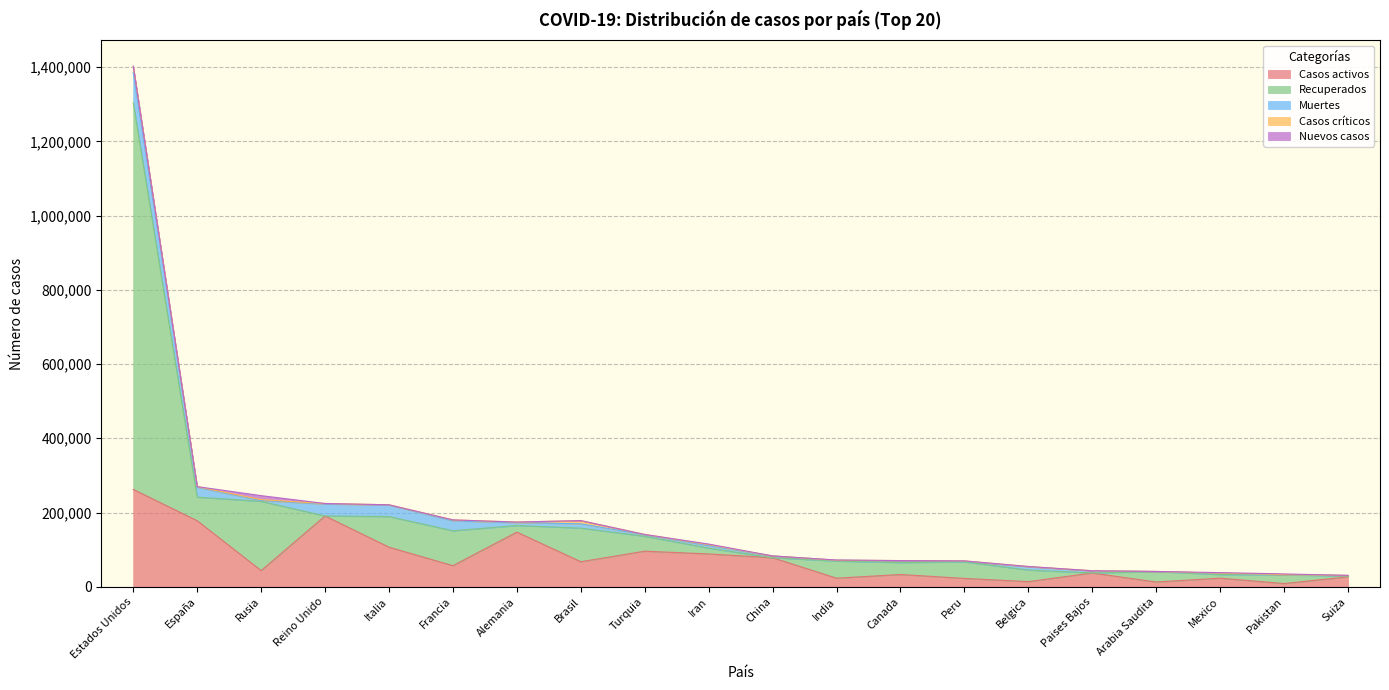

What is the sum of the Casos críticos values at Estados Unidos and Turquia?

17610